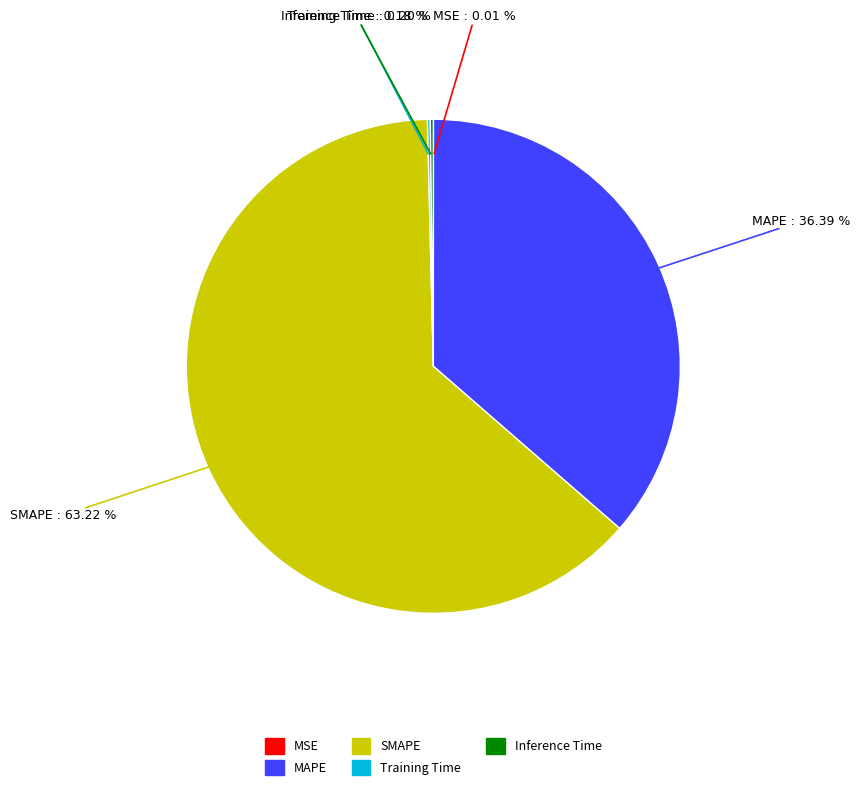

Does SMAPE represent more than half of the total?

Yes